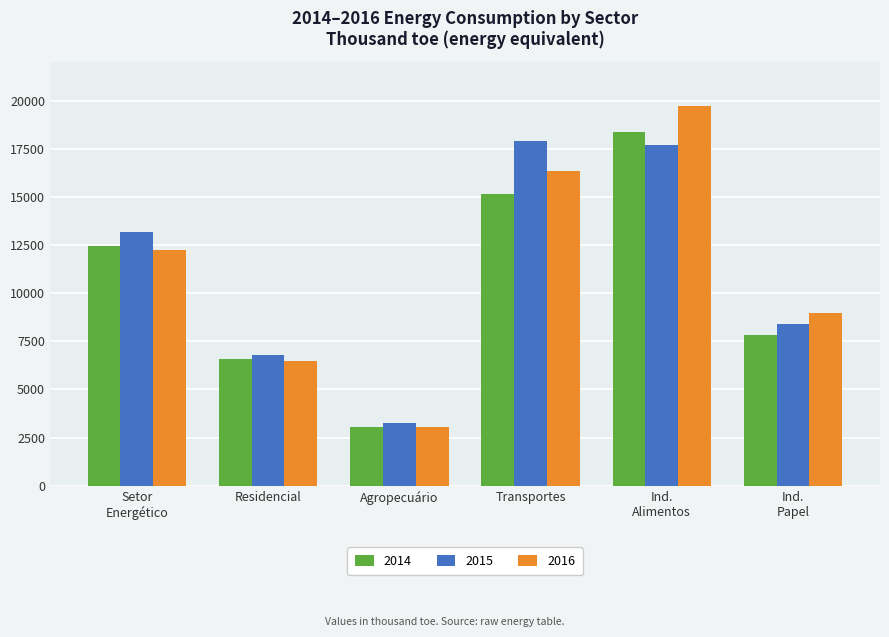

Where does the 2014 series first go above 12466?

Setor
Energético